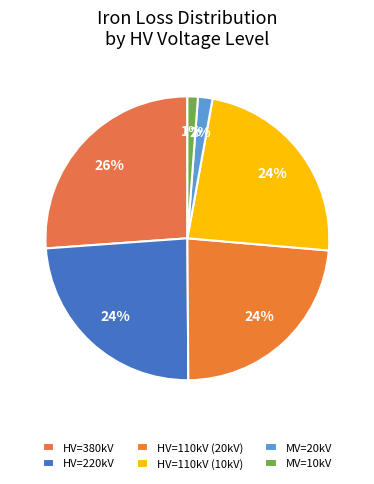

Count the number of slices in the pie.

6